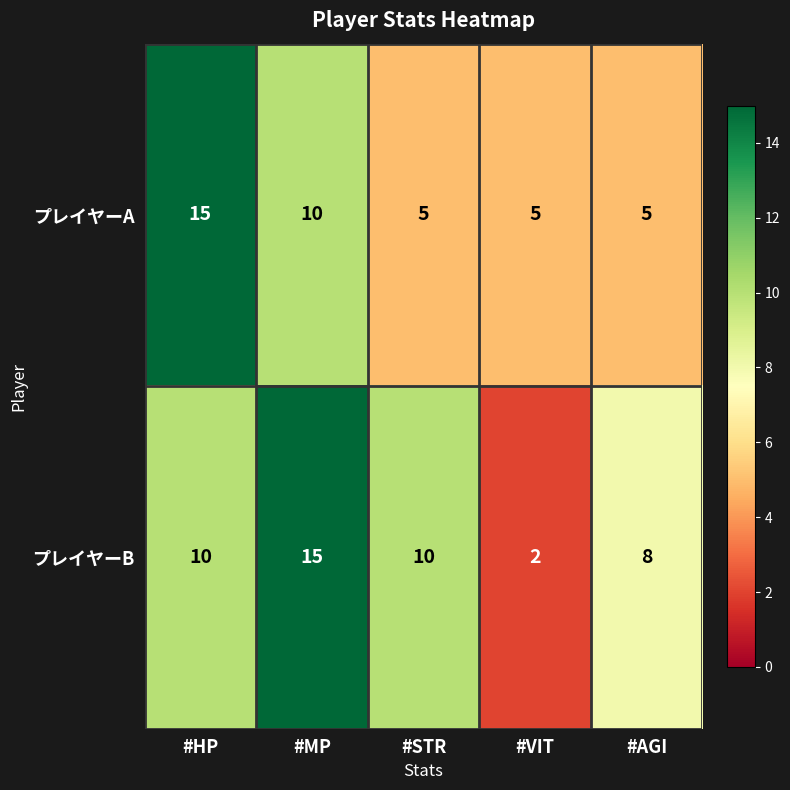

Read the プレイヤーA value at #STR, to the nearest 5.

5